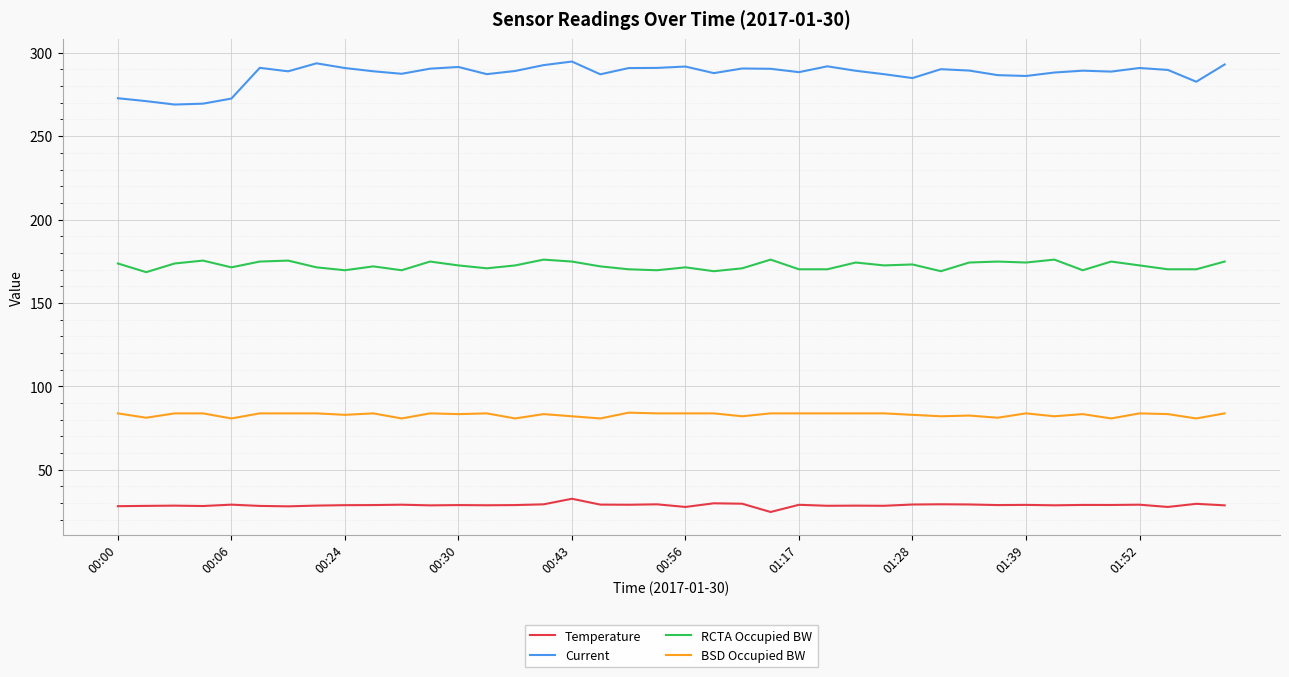

List the series in order of their overall mean, highest first.

Current, RCTA Occupied BW, BSD Occupied BW, Temperature